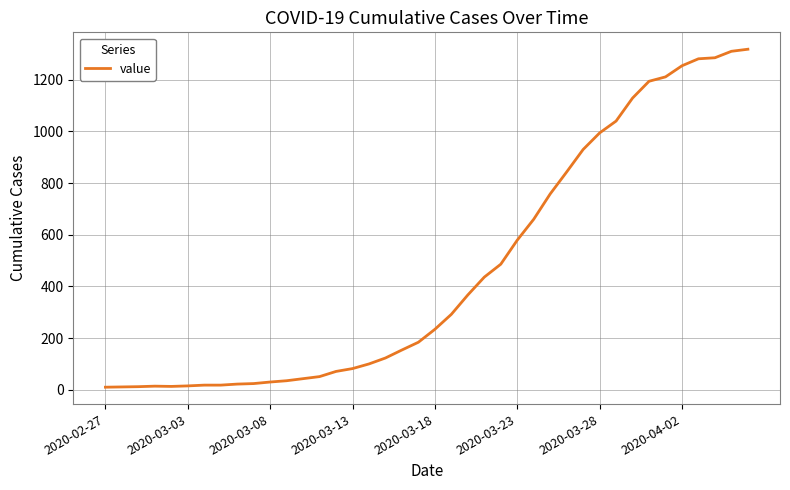

What is the greatest value displayed?

1318